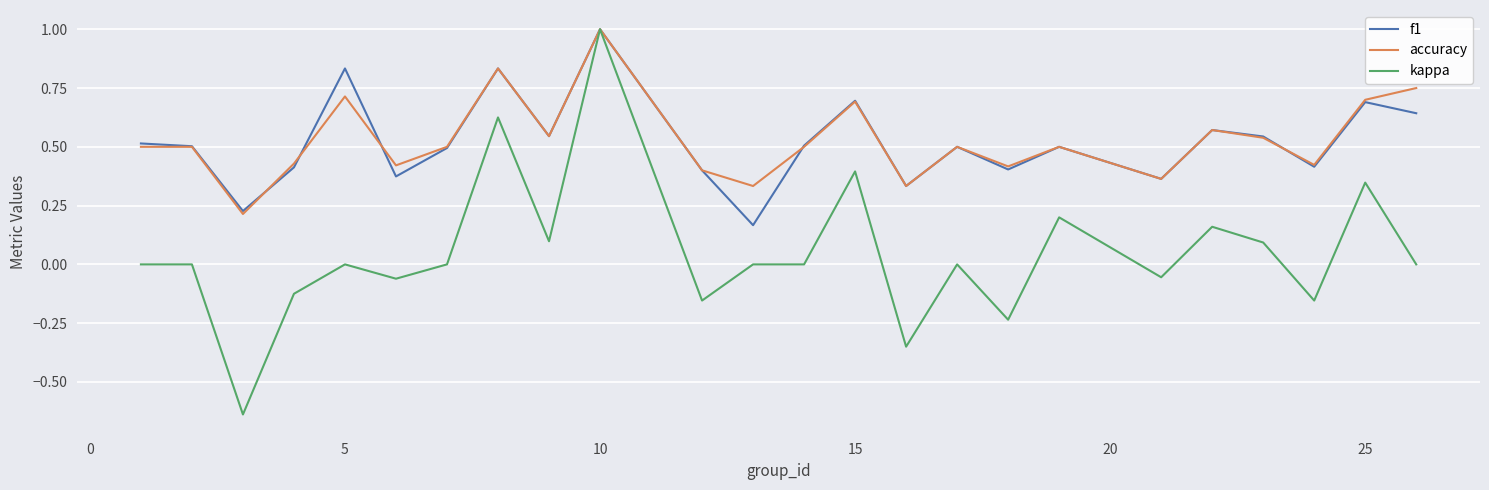

What is the maximum value shown in the chart?

1.0